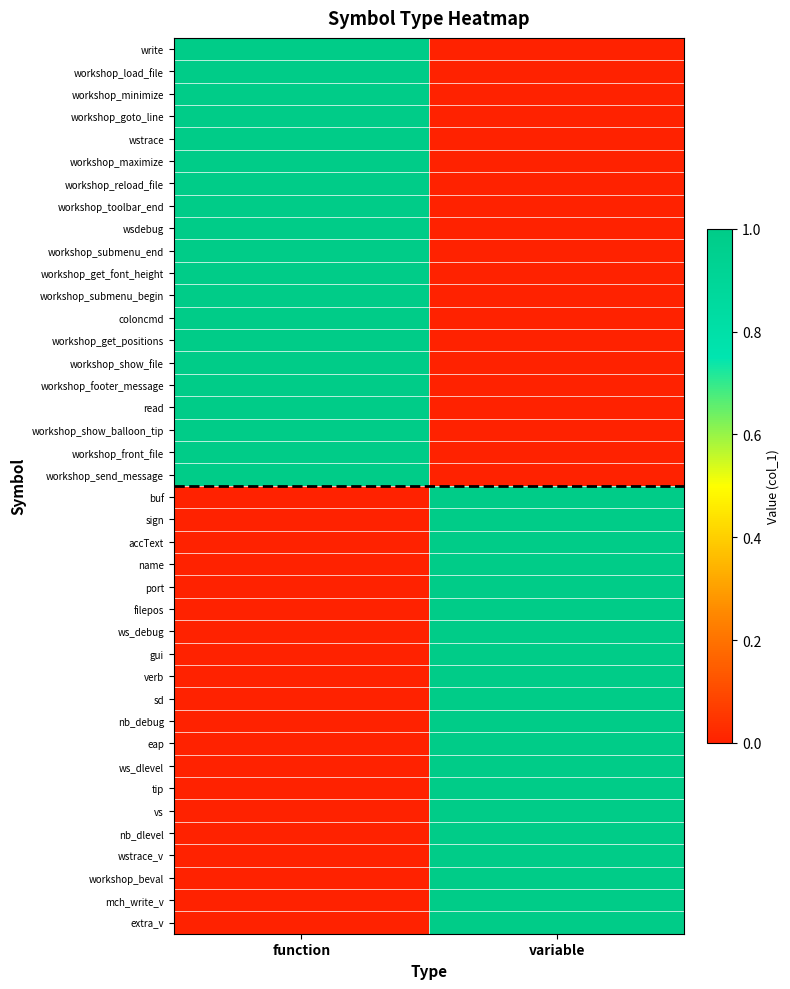

Reading left to right, list all the values displayed in this chart.

write: function=1	variable=0
workshop_load_file: function=1	variable=0
workshop_minimize: function=1	variable=0
workshop_goto_line: function=1	variable=0
wstrace: function=1	variable=0
workshop_maximize: function=1	variable=0
workshop_reload_file: function=1	variable=0
workshop_toolbar_end: function=1	variable=0
wsdebug: function=1	variable=0
workshop_submenu_end: function=1	variable=0
workshop_get_font_height: function=1	variable=0
workshop_submenu_begin: function=1	variable=0
coloncmd: function=1	variable=0
workshop_get_positions: function=1	variable=0
workshop_show_file: function=1	variable=0
workshop_footer_message: function=1	variable=0
read: function=1	variable=0
workshop_show_balloon_tip: function=1	variable=0
workshop_front_file: function=1	variable=0
workshop_send_message: function=1	variable=0
buf: function=0	variable=1
sign: function=0	variable=1
accText: function=0	variable=1
name: function=0	variable=1
port: function=0	variable=1
filepos: function=0	variable=1
ws_debug: function=0	variable=1
gui: function=0	variable=1
verb: function=0	variable=1
sd: function=0	variable=1
nb_debug: function=0	variable=1
eap: function=0	variable=1
ws_dlevel: function=0	variable=1
tip: function=0	variable=1
vs: function=0	variable=1
nb_dlevel: function=0	variable=1
wstrace_v: function=0	variable=1
workshop_beval: function=0	variable=1
mch_write_v: function=0	variable=1
extra_v: function=0	variable=1